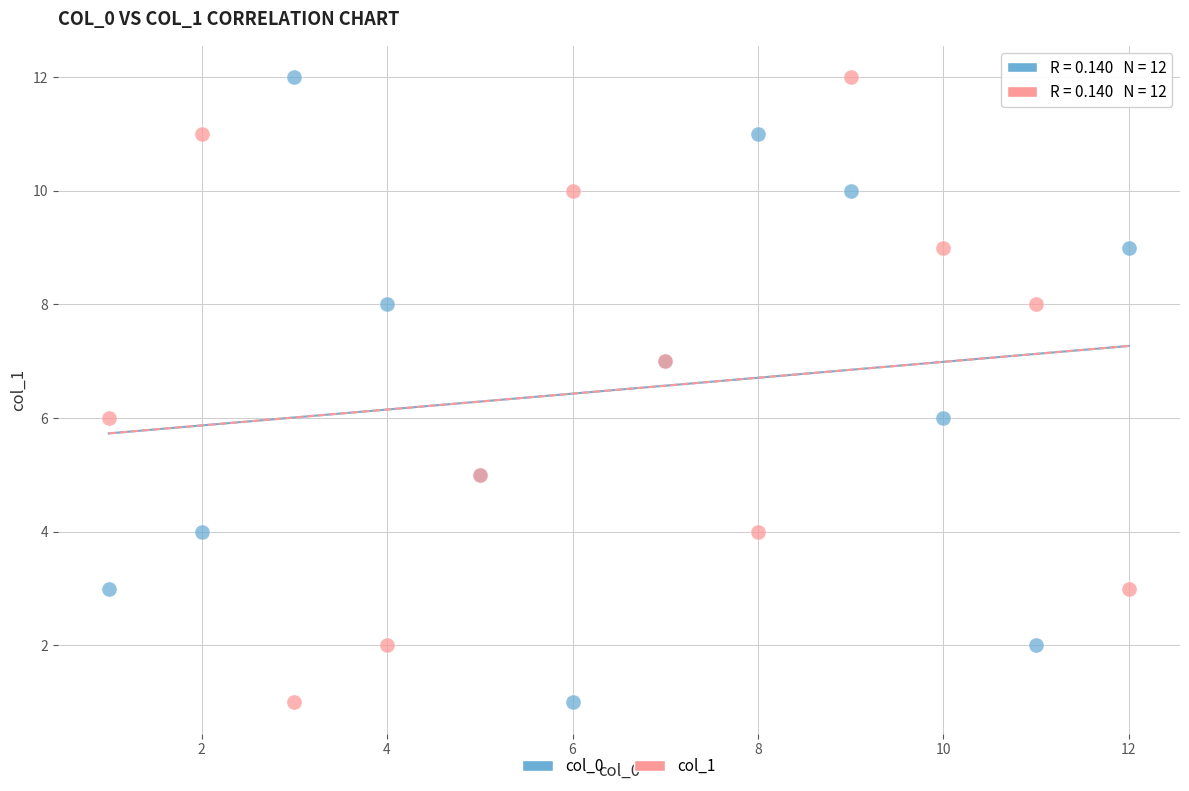

What are all the series names shown in the legend?

col_0, col_1